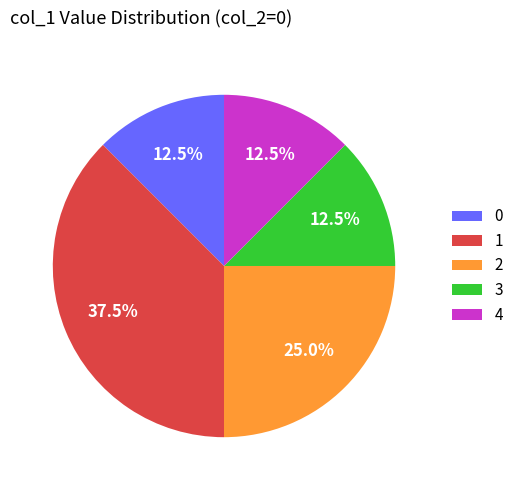

What is the total percentage of 1 and 2?

62.5%